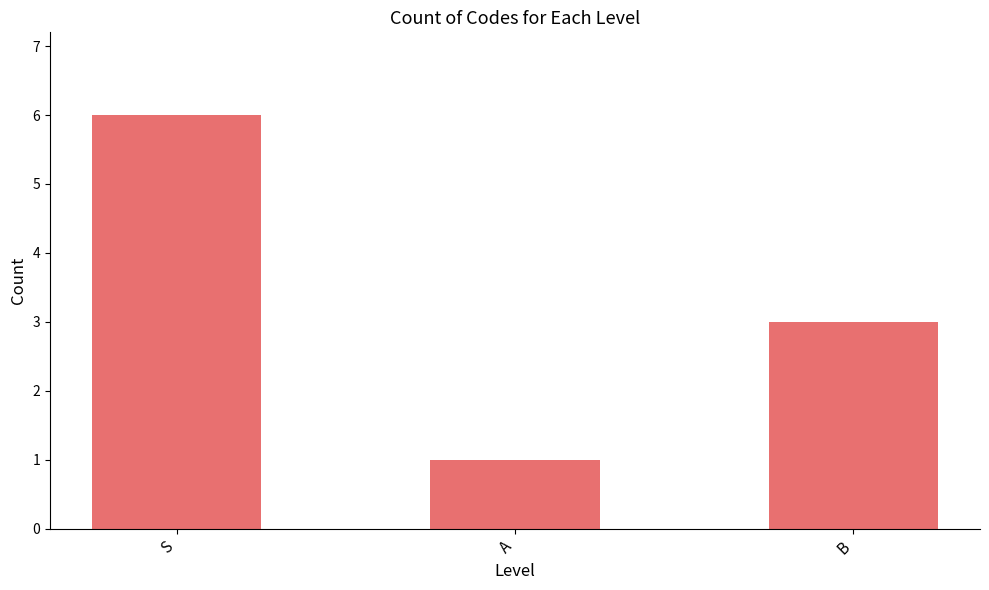

What is the difference between the maximum and minimum values?

5